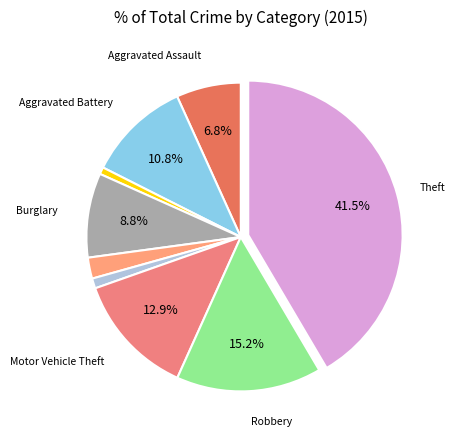

Count the number of slices in the pie.

9